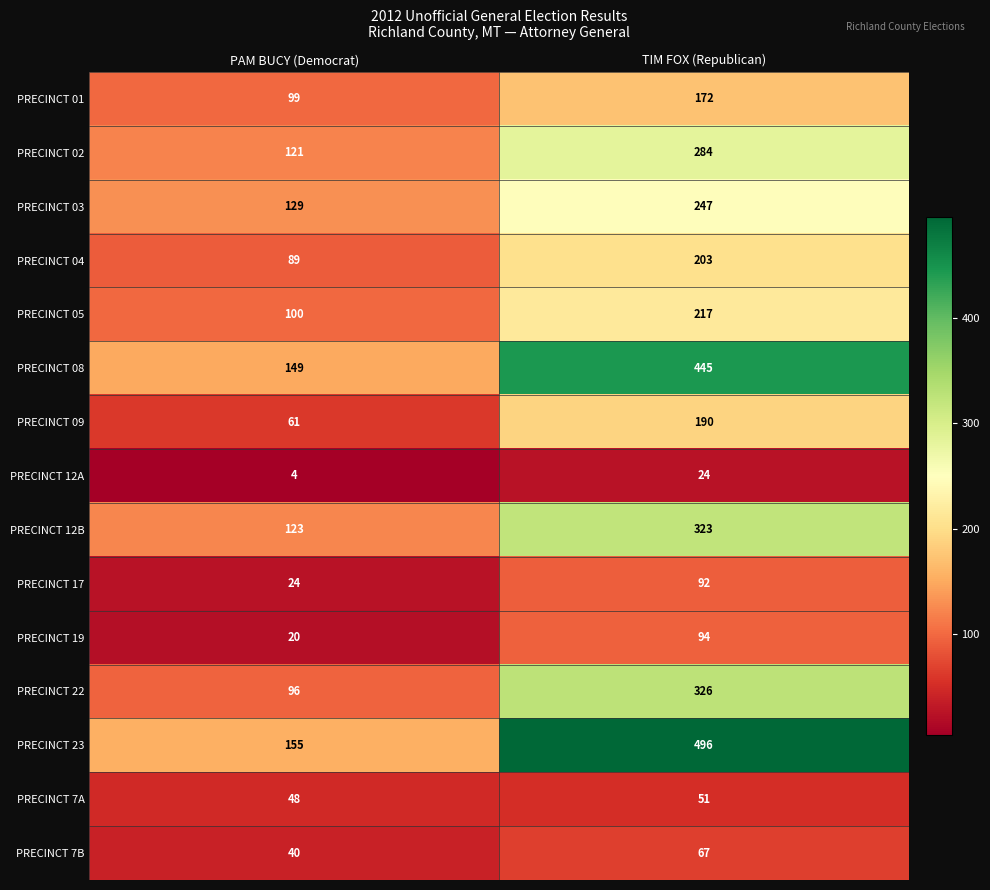

List the series in order of their peak value, lowest first.

PRECINCT 12A, PRECINCT 7A, PRECINCT 7B, PRECINCT 17, PRECINCT 19, PRECINCT 01, PRECINCT 09, PRECINCT 04, PRECINCT 05, PRECINCT 03, PRECINCT 02, PRECINCT 12B, PRECINCT 22, PRECINCT 08, PRECINCT 23